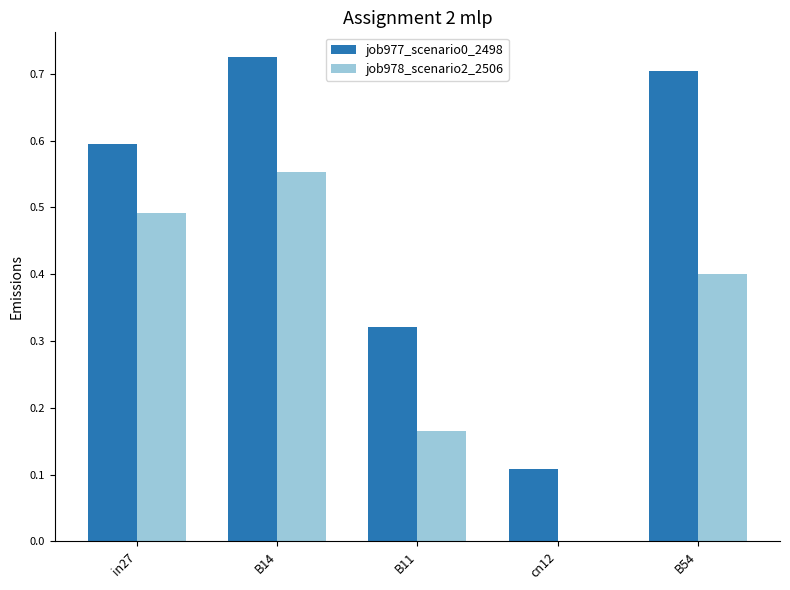

What is the sum of all job978_scenario2_2506 values?

1.6